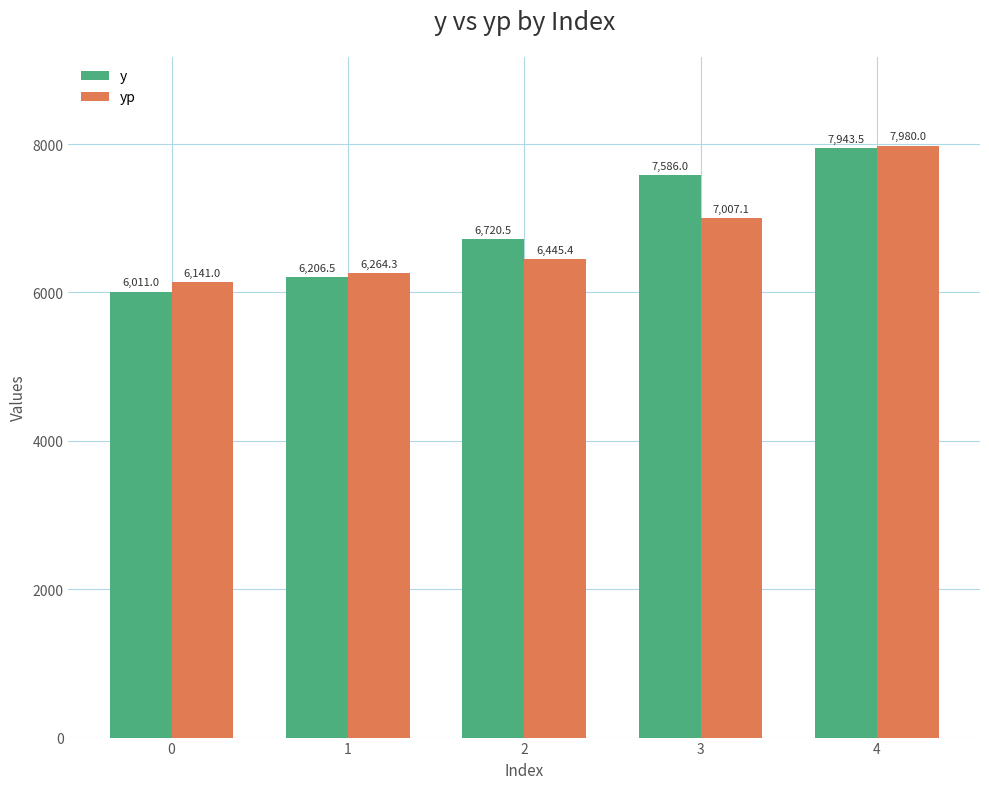

What is the spread (max minus min) of values at 2?

275.1